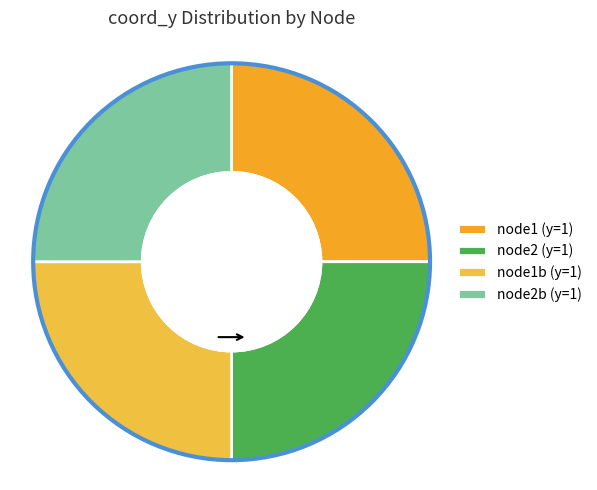

The node2 slice represents 35% of the pie. True or false?

False